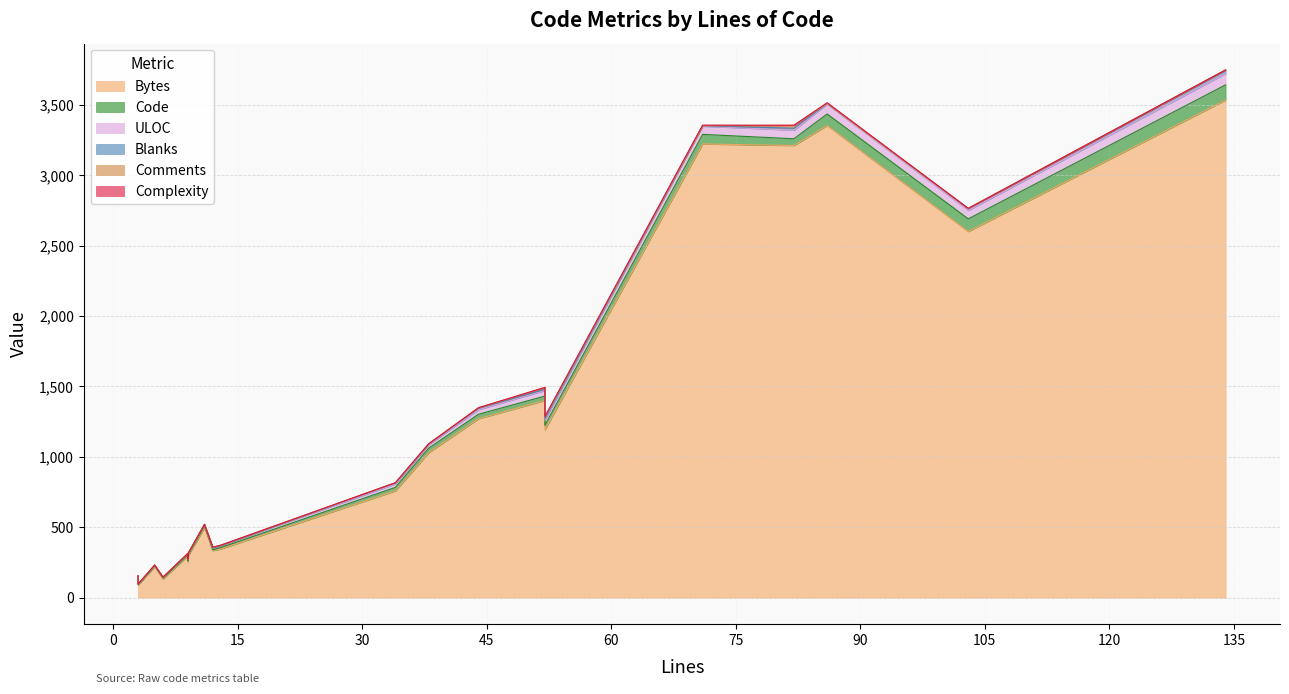

At which label does Code reach its minimum?

3